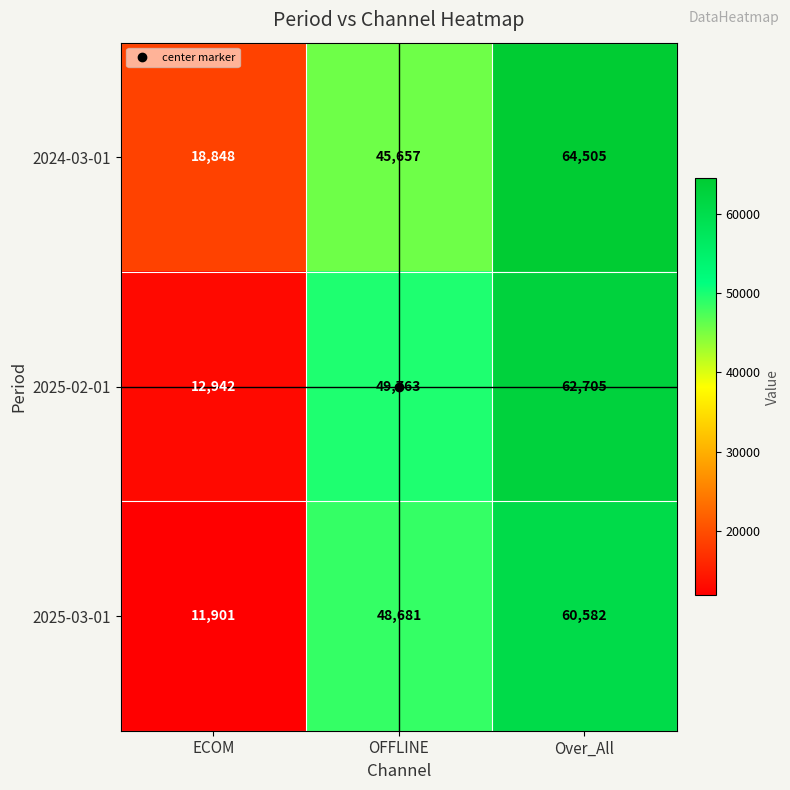

Which series has the largest total across all categories?

2024-03-01